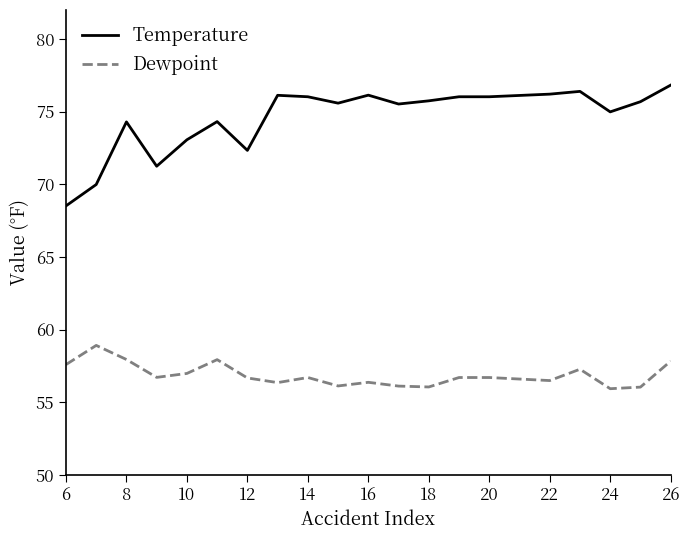

List the series in order of their peak value, highest first.

Temperature, Dewpoint